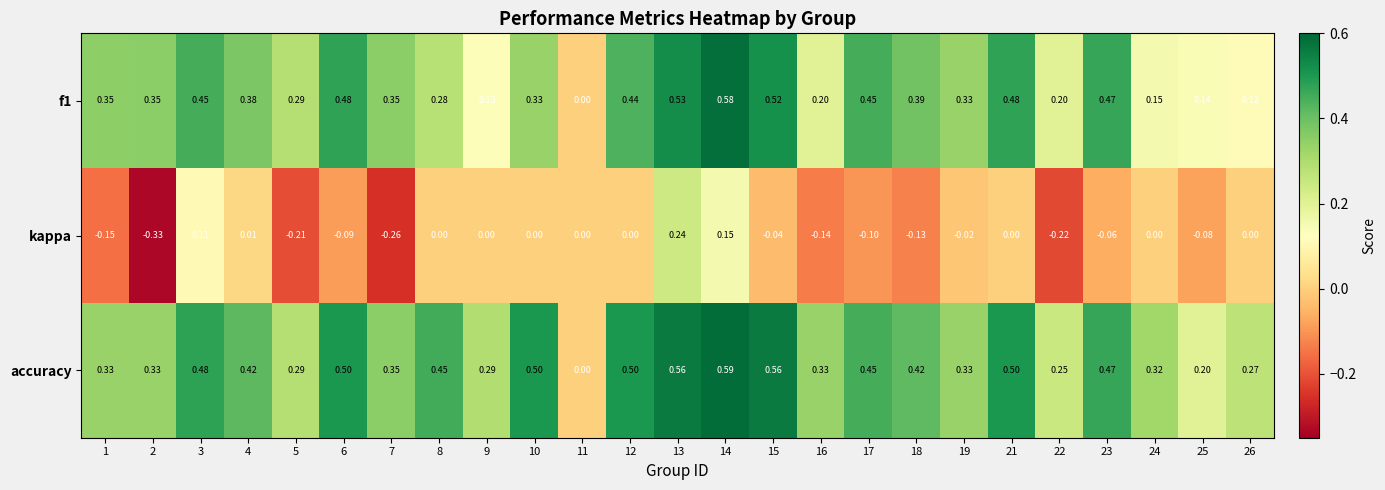

What is the total value across all series at 23?

0.9